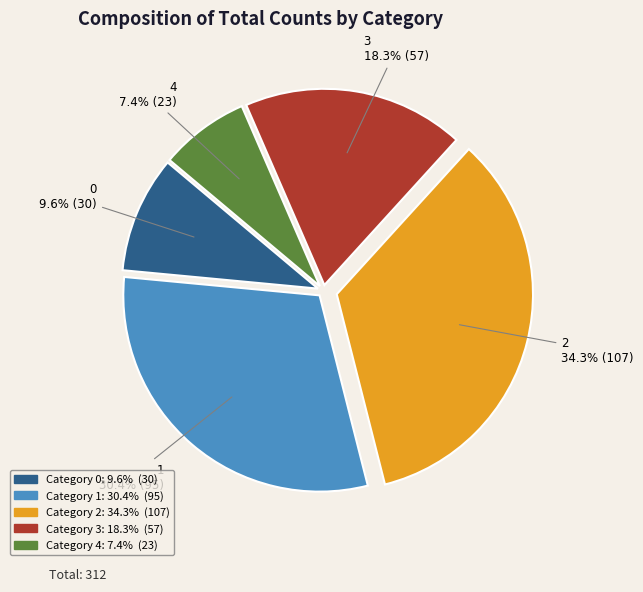

Does any single category account for the majority?

No